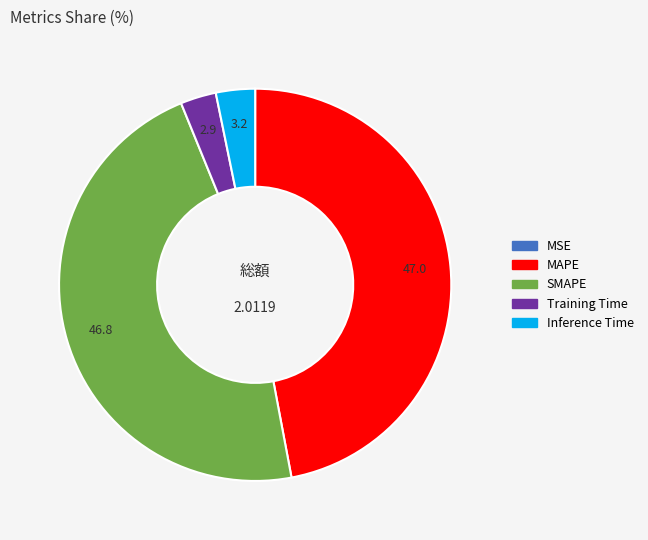

Does any single category account for the majority?

No